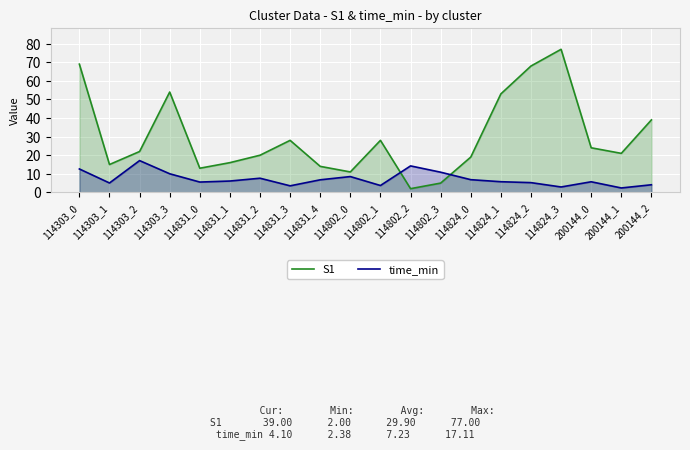

What is the sum of all time_min values?

144.6